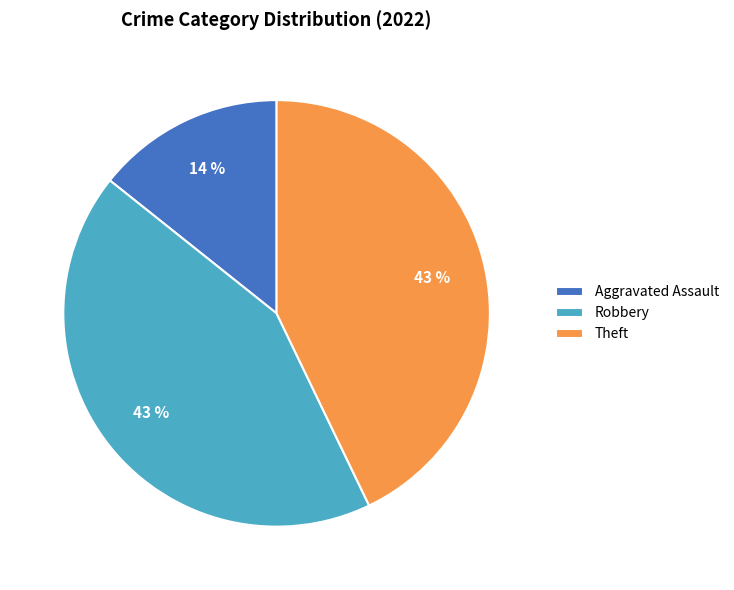

To the nearest percent, what is the difference between the largest and smallest slice percentages?

29%